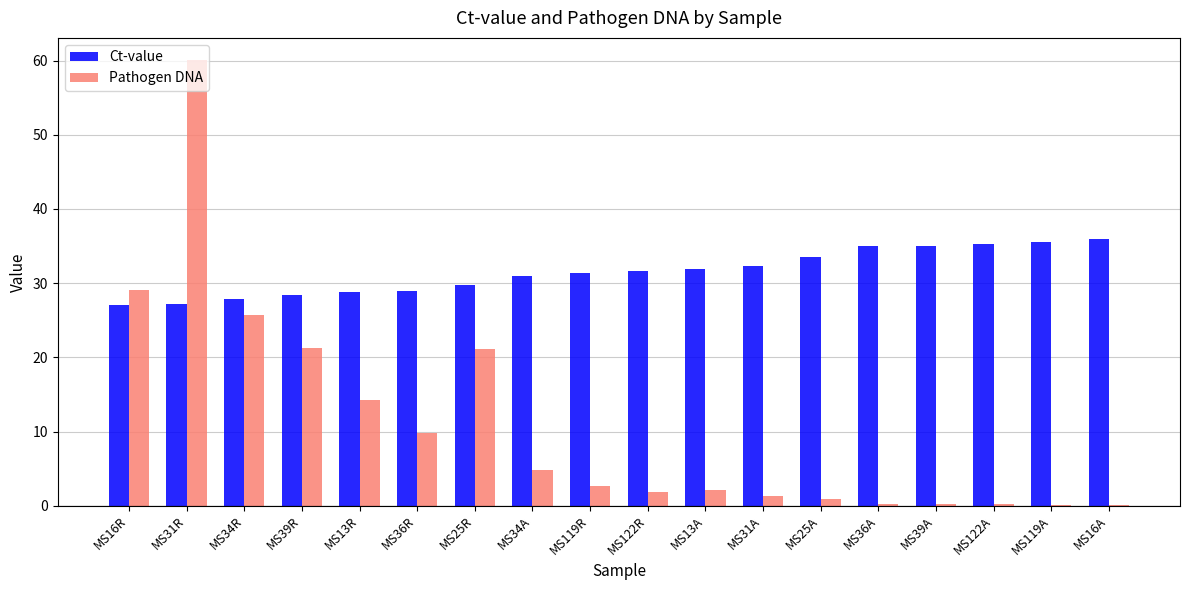

At which category is the sum across all series the highest?

MS31R